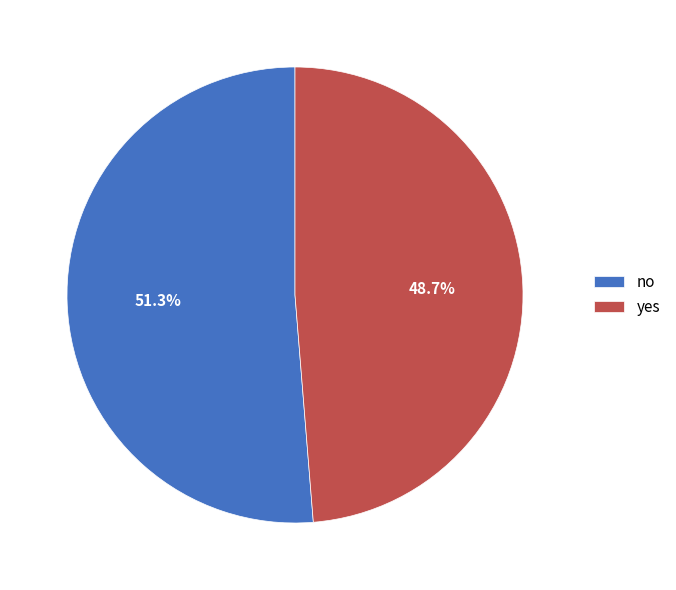

To the nearest percent, what is the average slice percentage?

50%